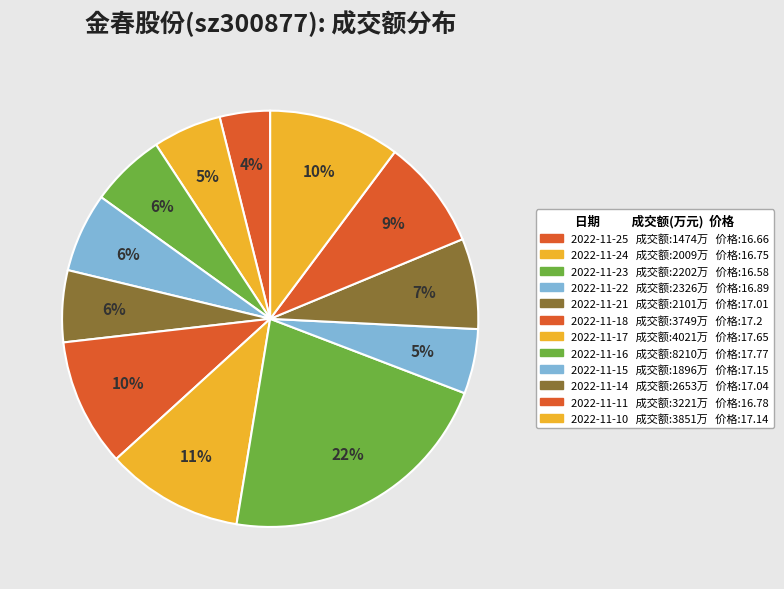

To the nearest percent, what percentage of the pie is 2022-11-11?

9%